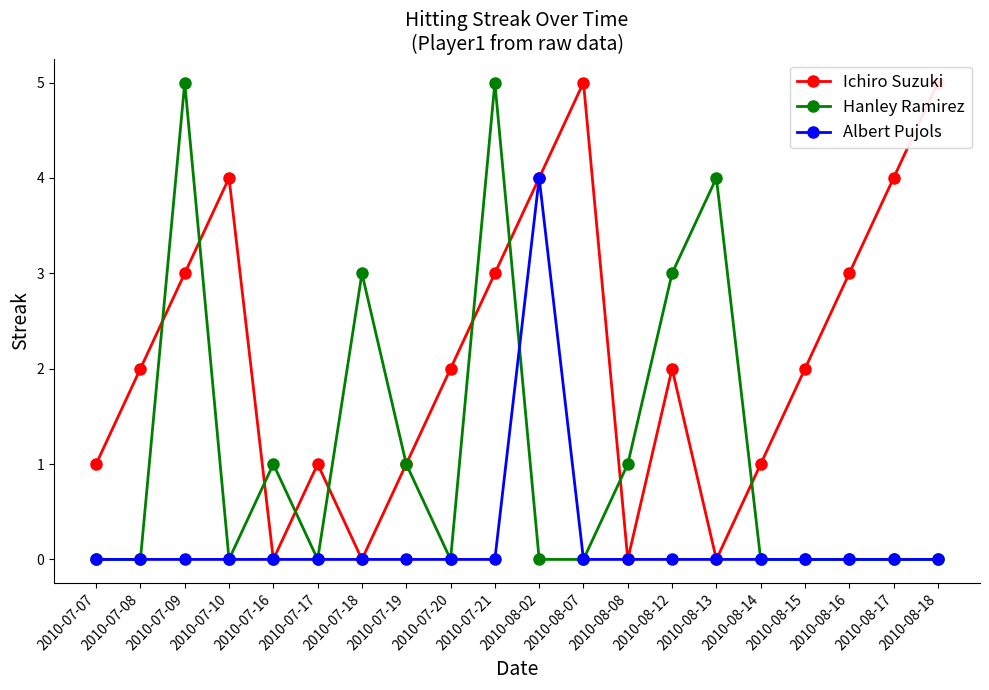

The Hanley Ramirez series shows 0 at 2010-07-16. True or false?

False